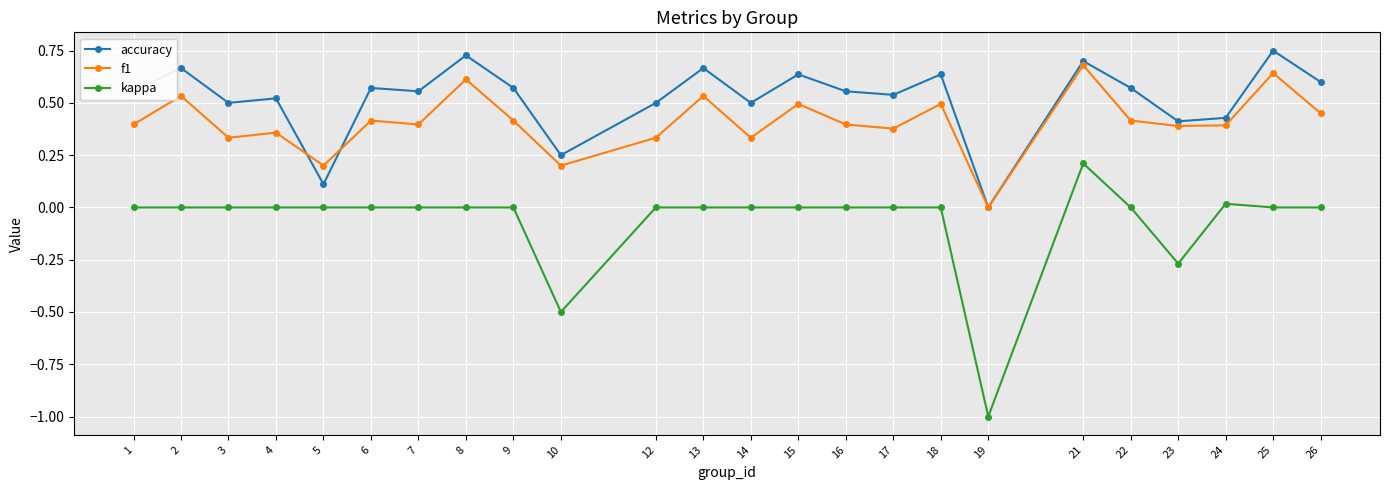

Does the chart display data point markers on the line(s)?

Yes